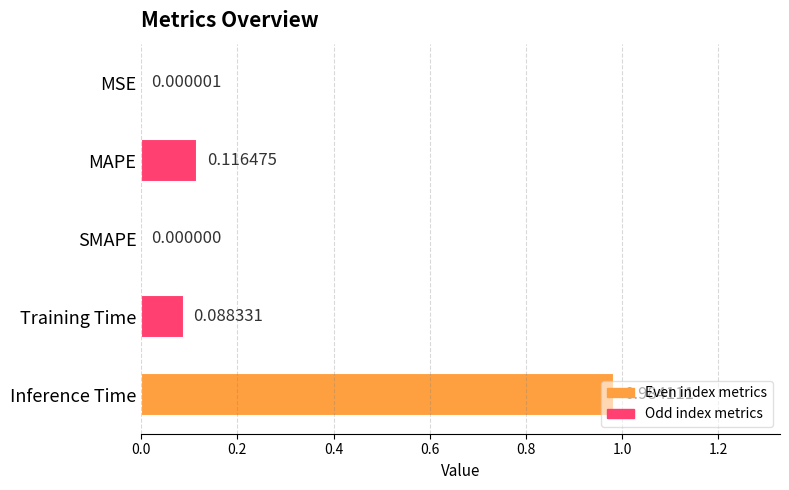

What is the average value?

0.2